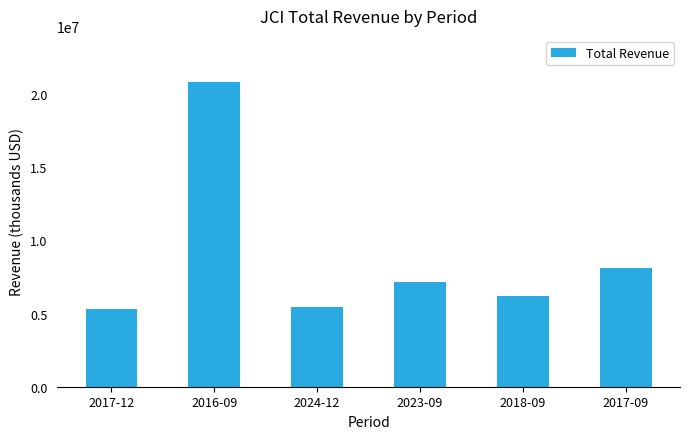

Which has a higher value, 2023-09 or 2017-09?

2017-09